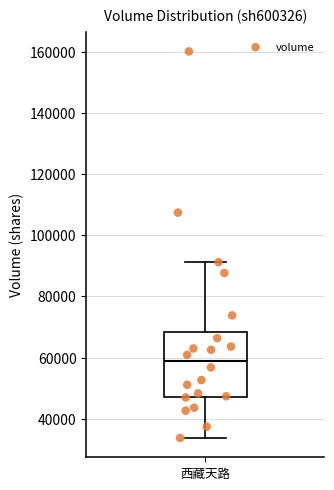

Read this box plot against the y-axis: the position of the median line, the range covered by the box, and the ends of both whiskers. The values are not printed on the chart, so give them approximately, as read against the axis.

median 58000, box 48000 to 68000, whiskers 34000 to 92000